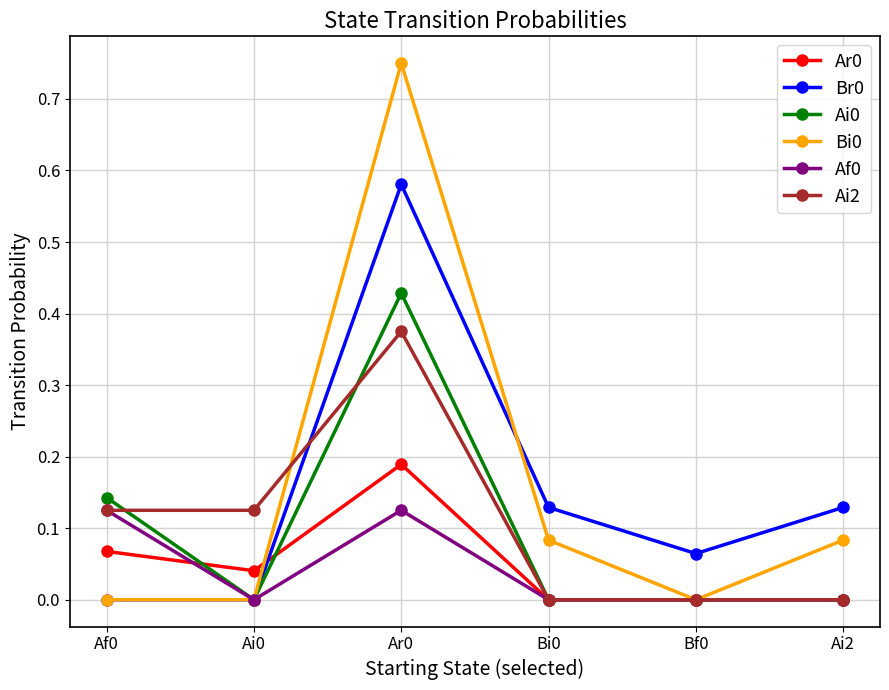

What position from the left is Ai2?

6